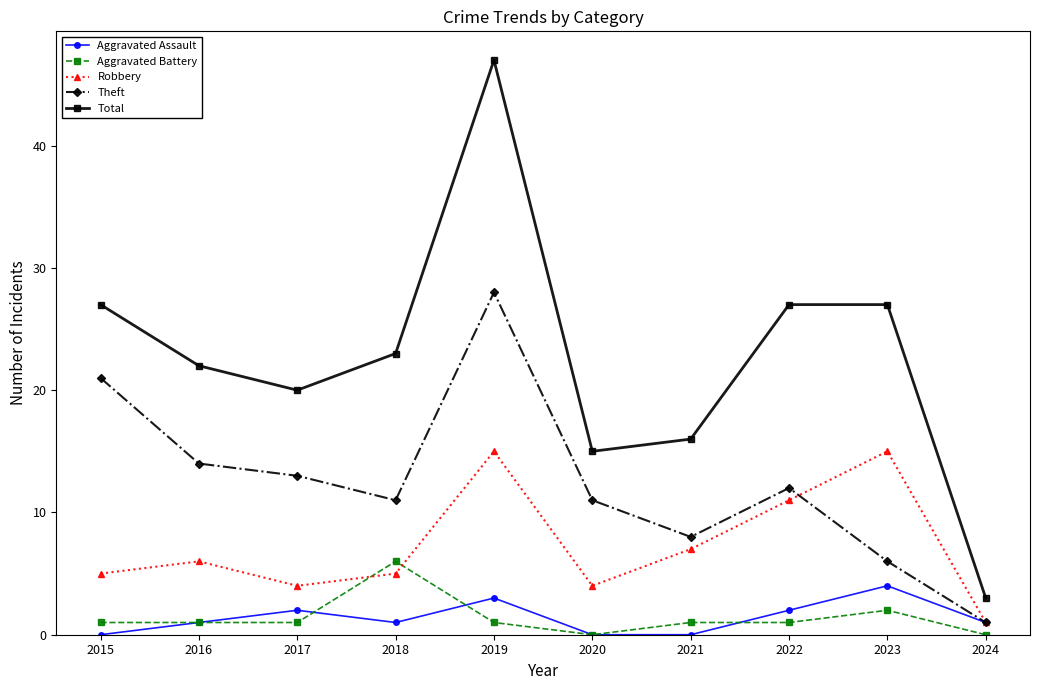

True or false: Total and Robbery intersect in this chart.

False